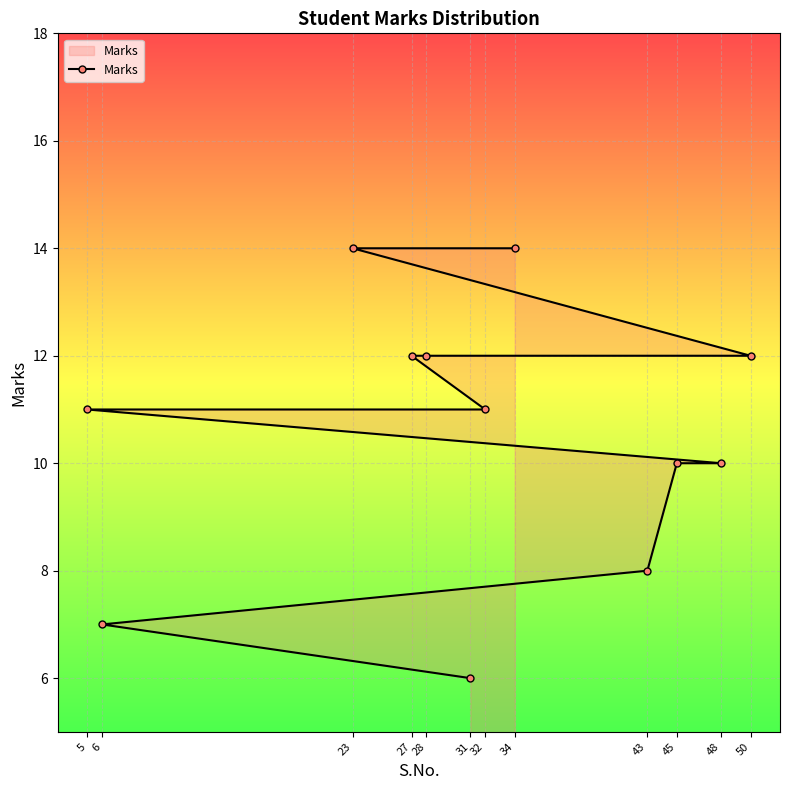

The value at 28 is 12. True or false?

True